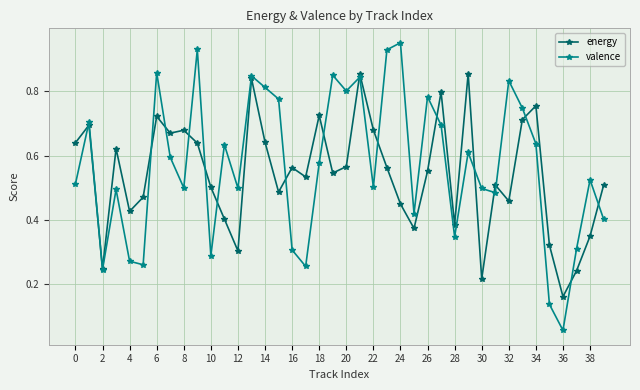

Which series has the widest spread of values?

valence